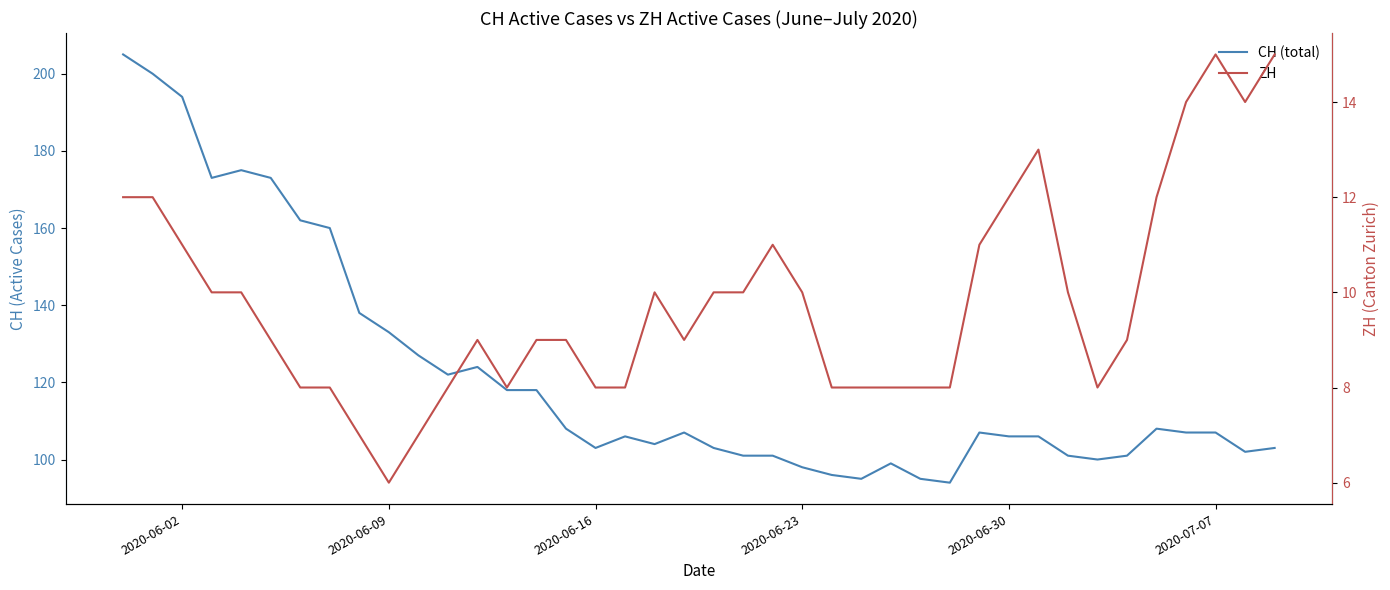

Count the ZH values in the range 8 to 11.

28